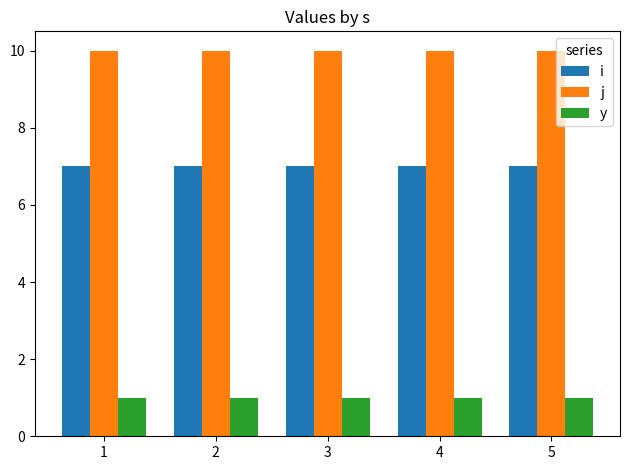

What is the spread (max minus min) of values at 1?

9